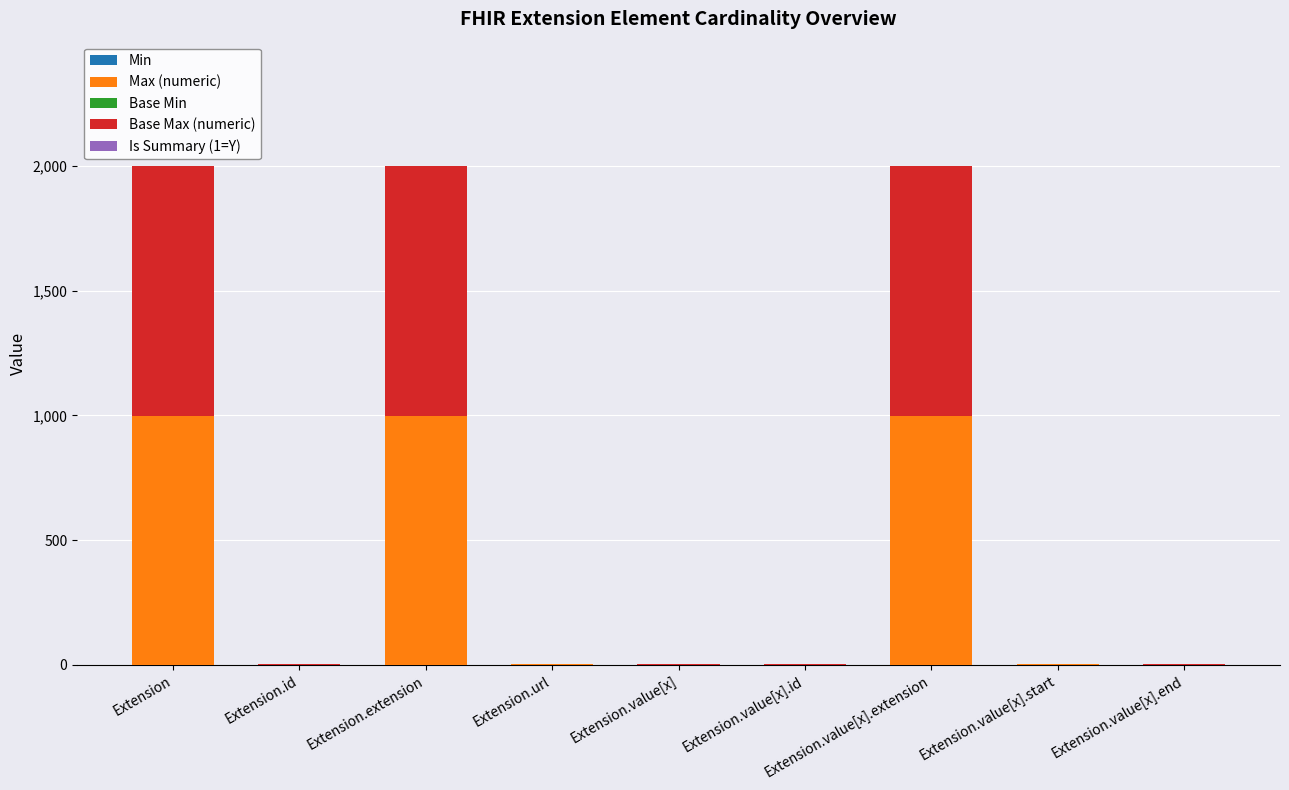

What position from the right is Extension.url?

6